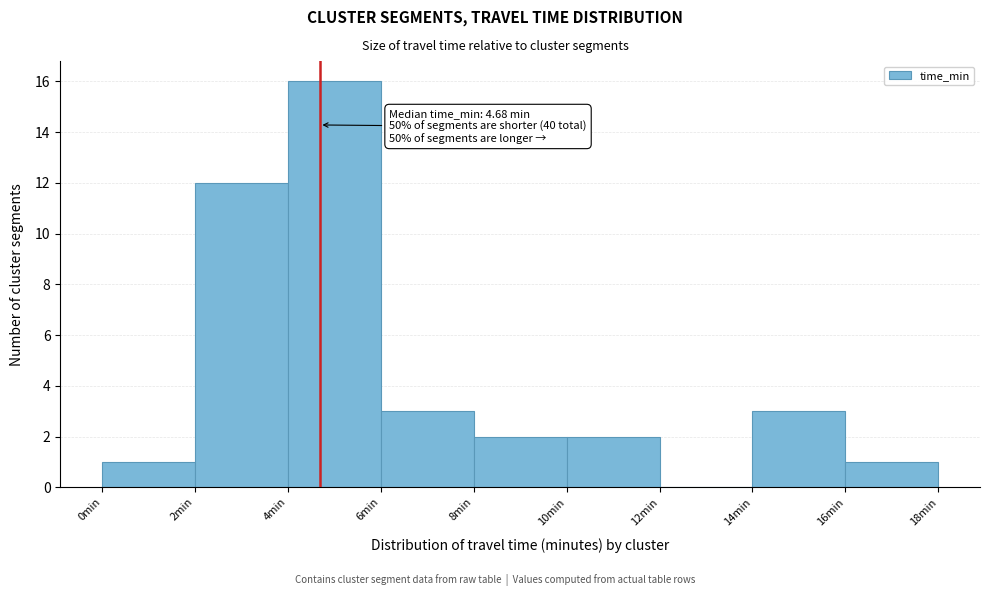

Over which range of the x-axis is the bar tallest?

4 to 6